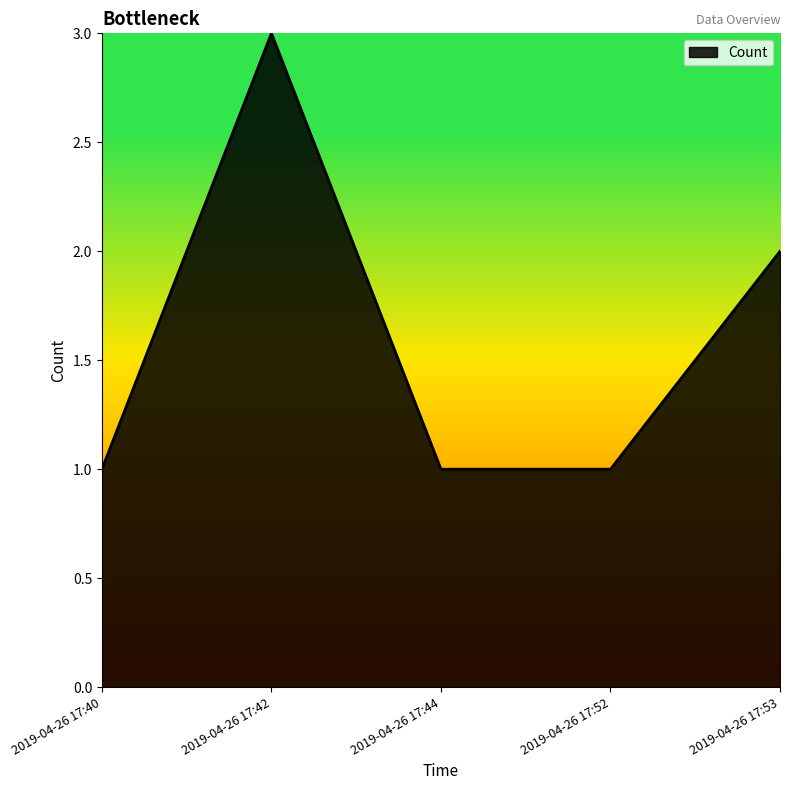

What is the average value?

2